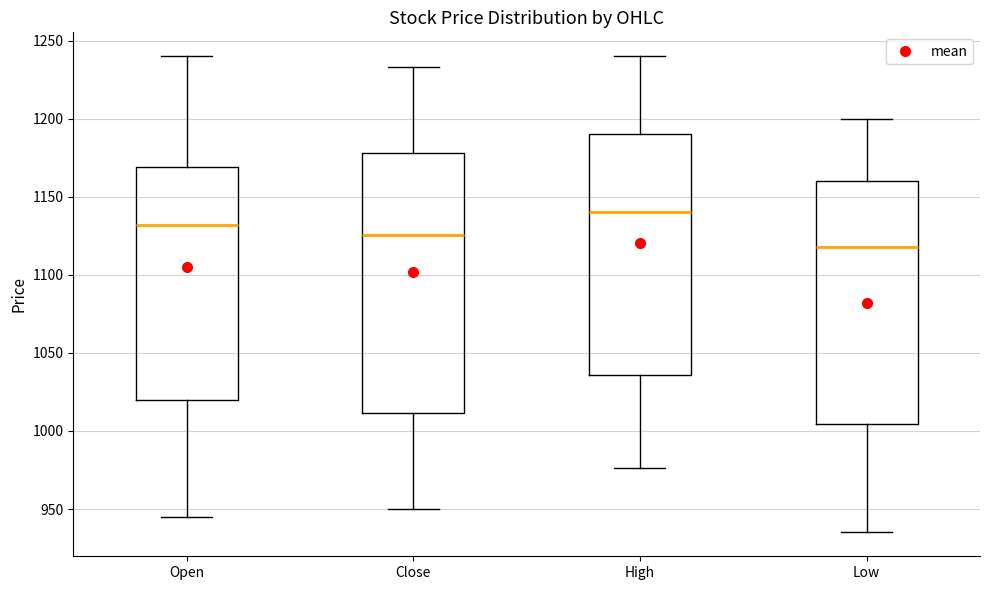

Which box has the lowest median line?

Low